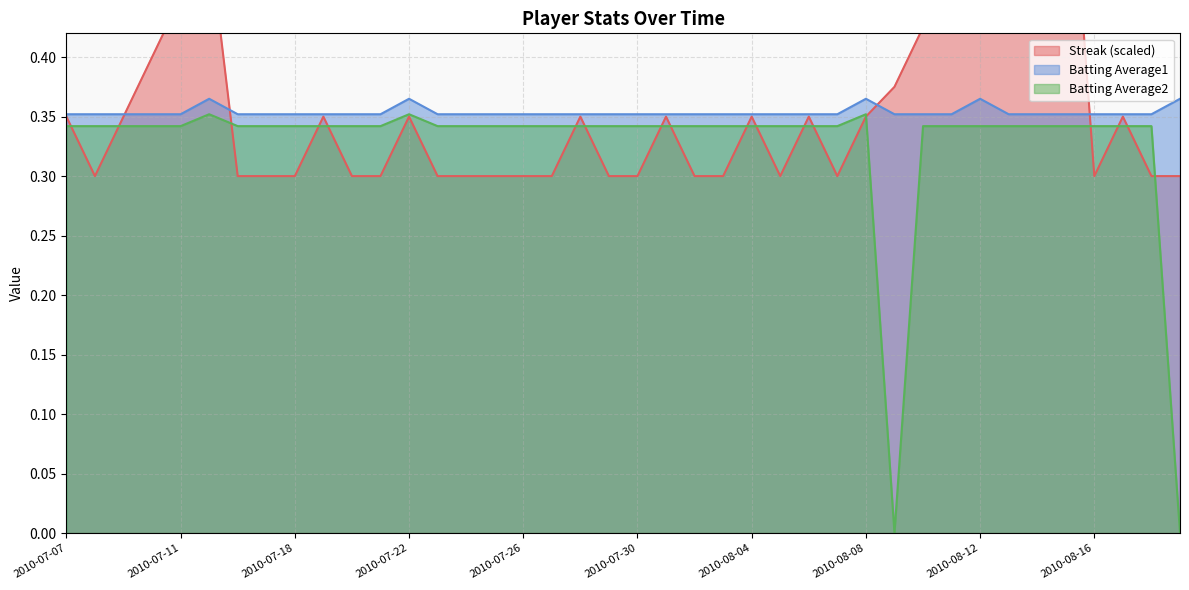

At how many categories does at least one series exceed 0?

40